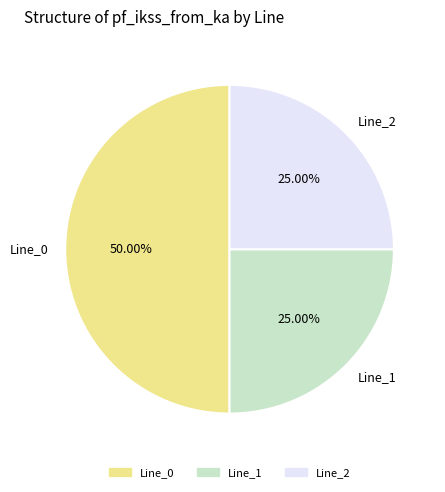

Which has a higher value, Line_0 or Line_2?

Line_0